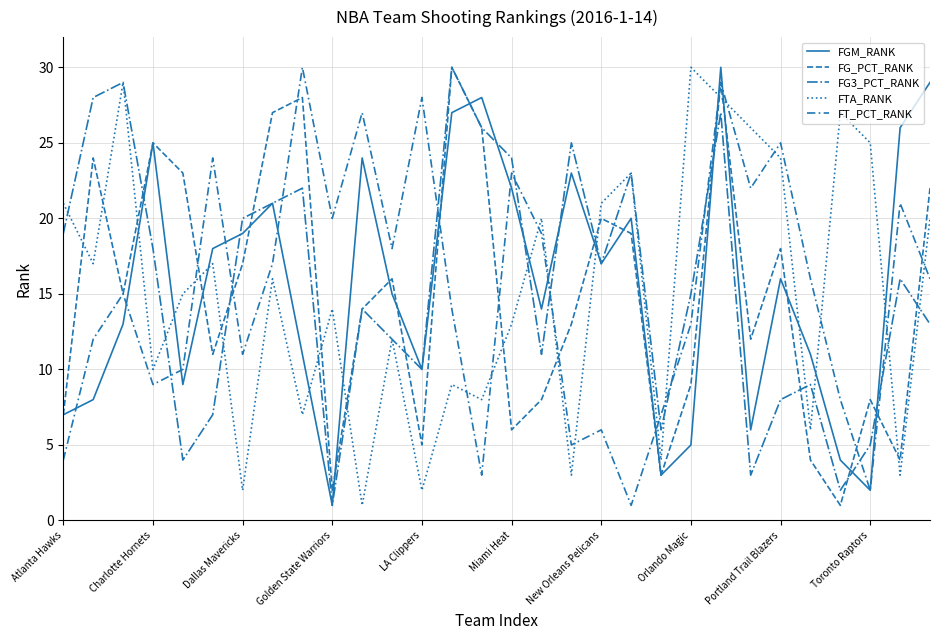

How many categories are shown in the chart?

30